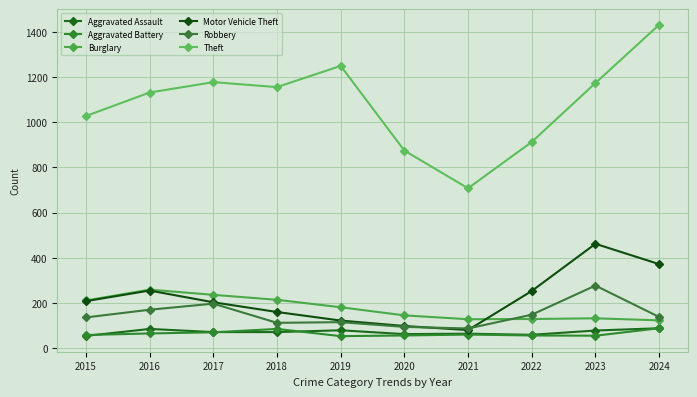

How many lines are shown in the chart?

6